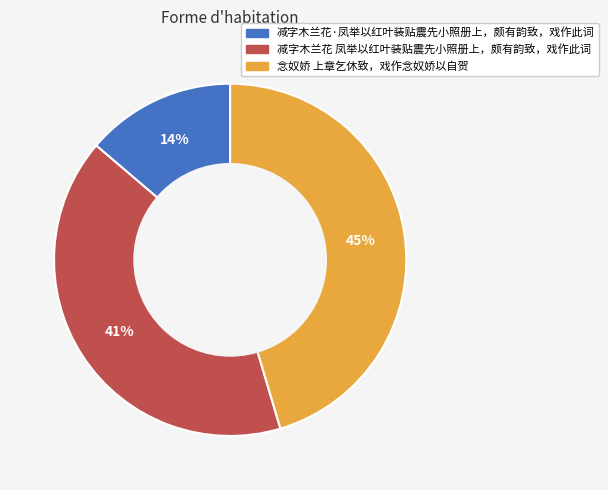

Which category has the biggest portion of the pie?

念奴娇 上章乞休致，戏作念奴娇以自贺